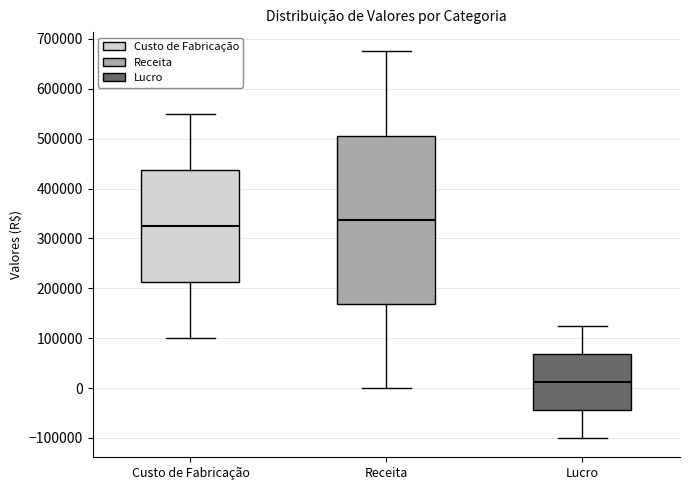

Which box is the tallest, from its lower edge to its upper edge?

Receita